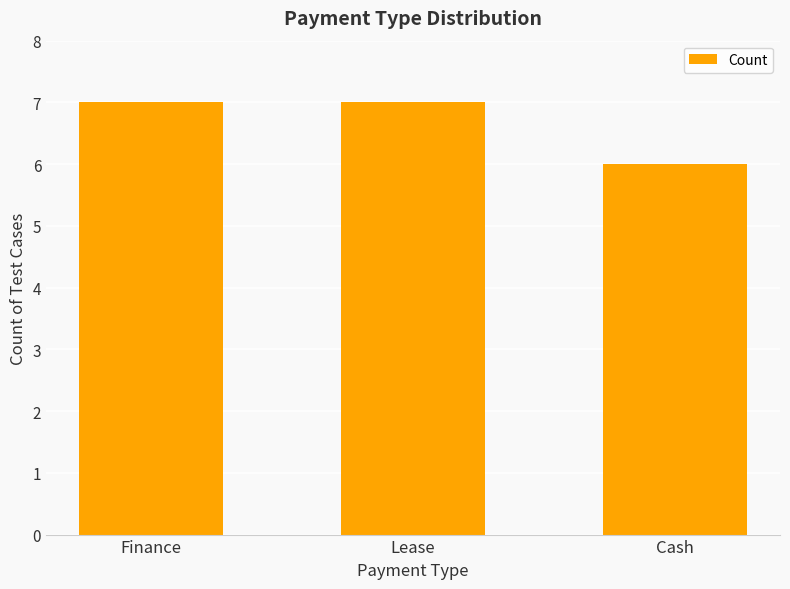

The value at Cash is 6. True or false?

True